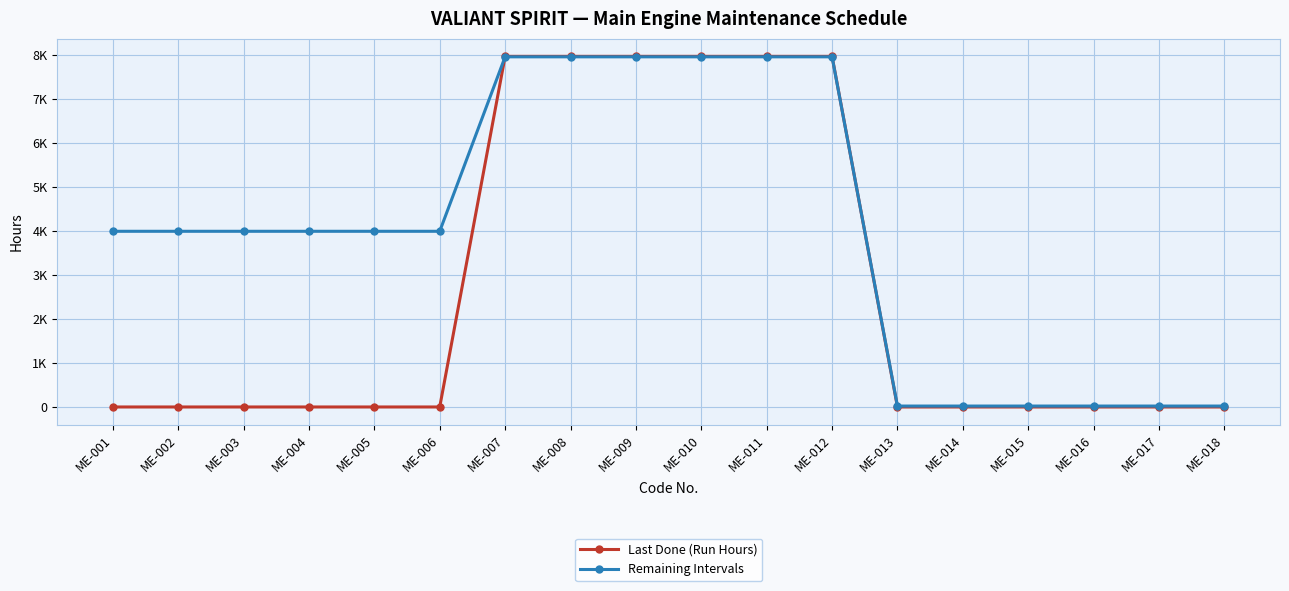

What is the spread (max minus min) of values at ME-012?

11